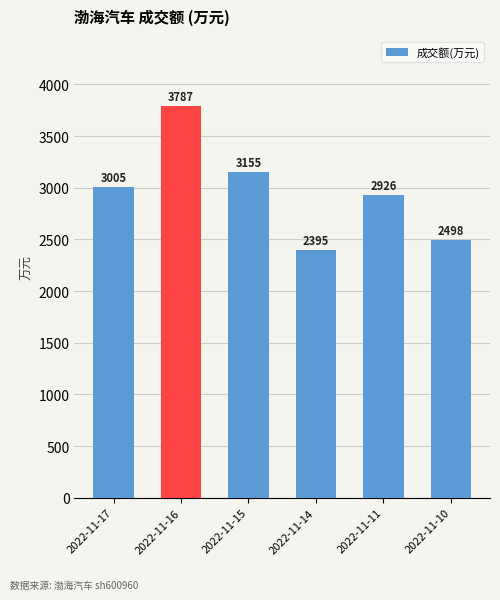

Are the bars grouped side by side (vs. stacked)?

No